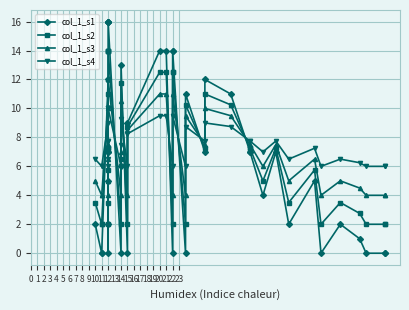

What are all the series names shown in the legend?

col_1_s1, col_1_s2, col_1_s3, col_1_s4